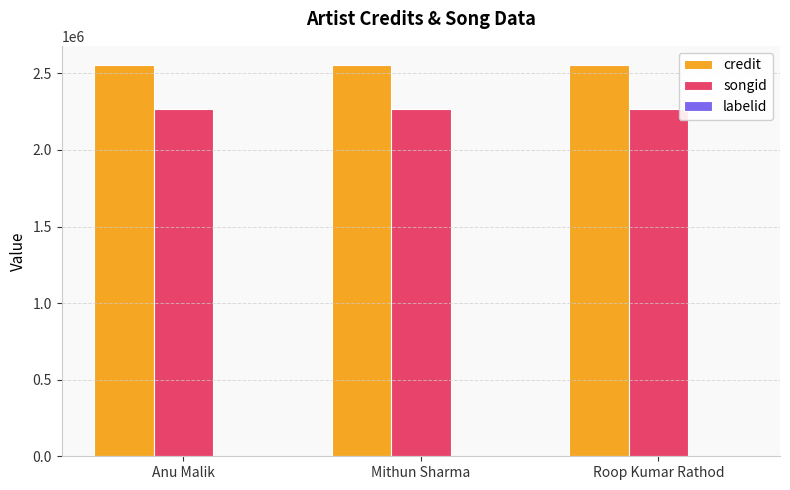

What is the sum of all credit values?

7657482